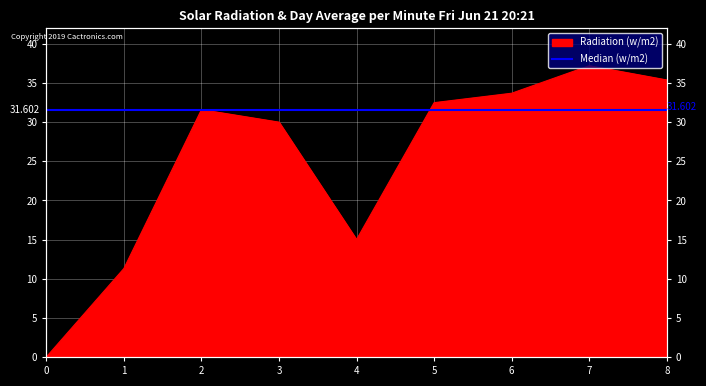

Reading left to right, extract all data points from this chart.

0.0	11.3	31.6	30.0	15.0	32.5	33.7	37.2	35.4